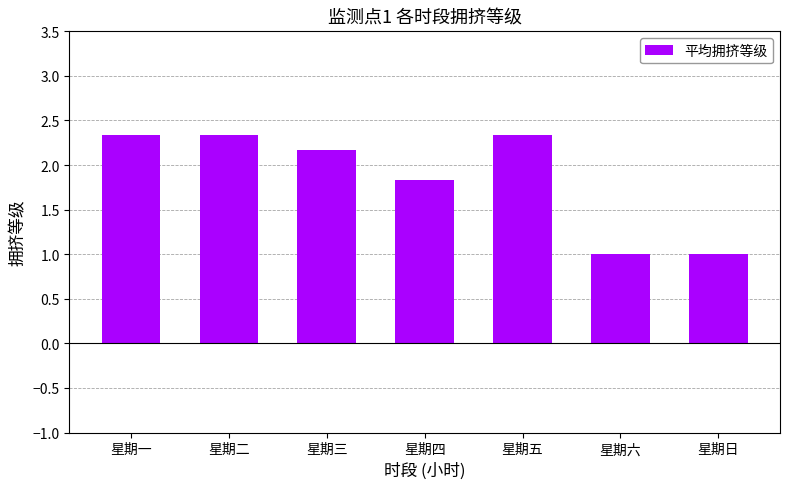

Does the chart contain any negative values?

No